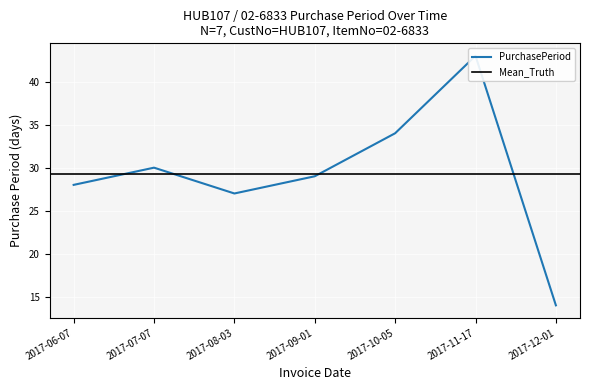

Is this an area chart (filled region under the line)?

No